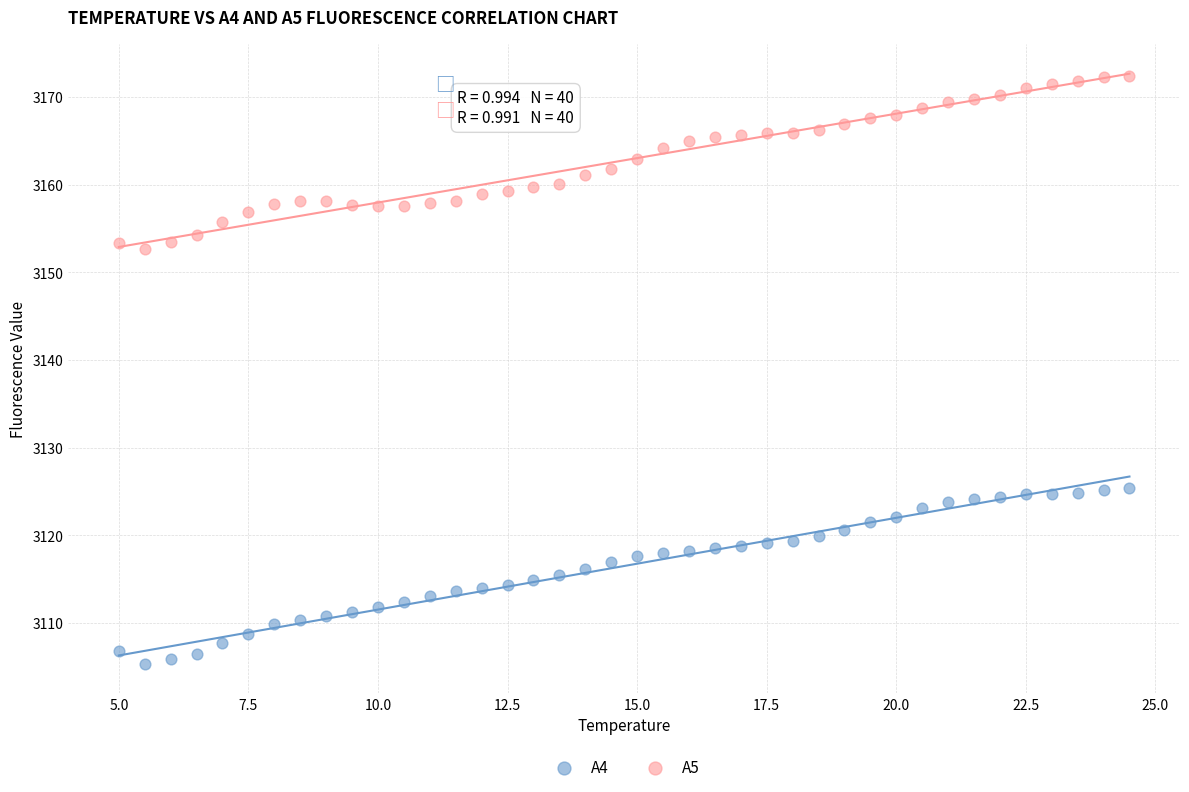

Which series reaches the minimum Y coordinate?

A4